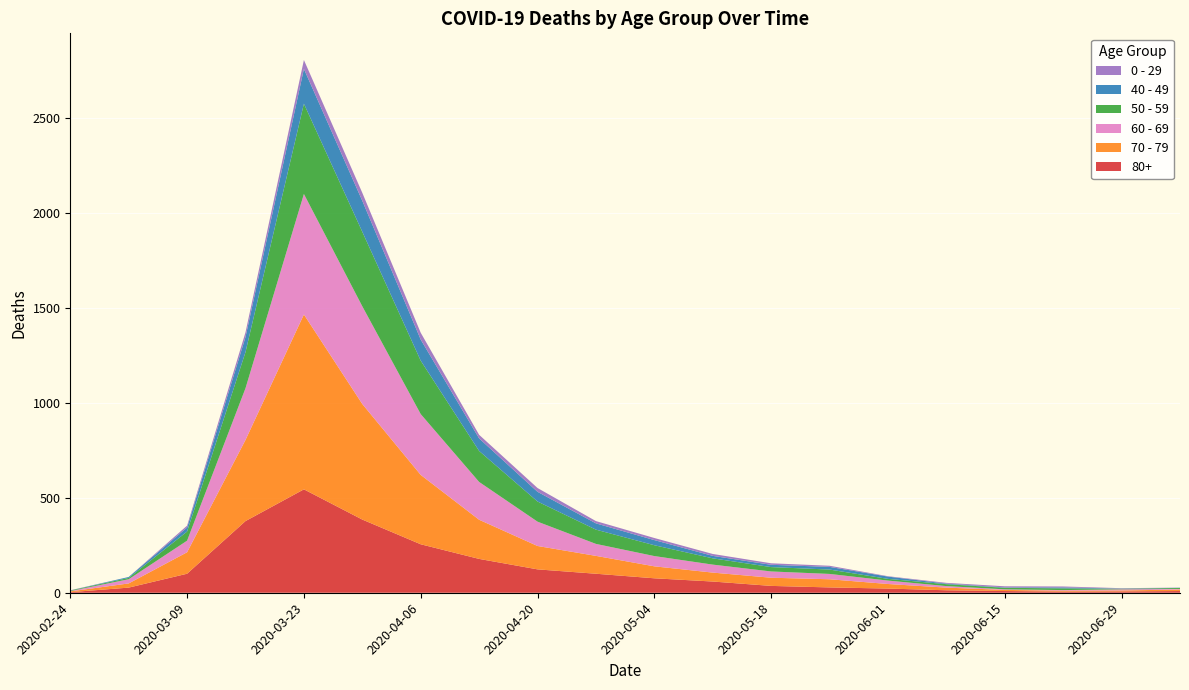

Reading right to left, extract all data points from this chart.

80+: 2020-07-06=9	2020-06-29=7	2020-06-22=6	2020-06-15=9	2020-06-08=13	2020-06-01=22	2020-05-25=28	2020-05-18=36	2020-05-11=59	2020-05-04=76	2020-04-27=100	2020-04-20=123	2020-04-13=178	2020-04-06=255	2020-03-30=385	2020-03-23=544	2020-03-16=377	2020-03-09=100	2020-03-02=27	2020-02-24=3
70 - 79: 2020-07-06=8	2020-06-29=5	2020-06-22=5	2020-06-15=6	2020-06-08=14	2020-06-01=24	2020-05-25=43	2020-05-18=43	2020-05-11=47	2020-05-04=63	2020-04-27=94	2020-04-20=123	2020-04-13=206	2020-04-06=365	2020-03-30=608	2020-03-23=920	2020-03-16=427	2020-03-09=113	2020-03-02=22	2020-02-24=4
60 - 69: 2020-07-06=3	2020-06-29=6	2020-06-22=3	2020-06-15=3	2020-06-08=8	2020-06-01=18	2020-05-25=28	2020-05-18=33	2020-05-11=42	2020-05-04=54	2020-04-27=63	2020-04-20=128	2020-04-13=199	2020-04-06=320	2020-03-30=514	2020-03-23=634	2020-03-16=272	2020-03-09=61	2020-03-02=22	2020-02-24=2
50 - 59: 2020-07-06=5	2020-06-29=3	2020-06-22=9	2020-06-15=8	2020-06-08=10	2020-06-01=9	2020-05-25=23	2020-05-18=23	2020-05-11=33	2020-05-04=57	2020-04-27=75	2020-04-20=106	2020-04-13=163	2020-04-06=281	2020-03-30=392	2020-03-23=475	2020-03-16=190	2020-03-09=48	2020-03-02=7	2020-02-24=3
40 - 49: 2020-07-06=1	2020-06-29=1	2020-06-22=5	2020-06-15=2	2020-06-08=3	2020-06-01=12	2020-05-25=14	2020-05-18=12	2020-05-11=13	2020-05-04=27	2020-04-27=33	2020-04-20=51	2020-04-13=66	2020-04-06=111	2020-03-30=163	2020-03-23=183	2020-03-16=79	2020-03-09=21	2020-03-02=5	2020-02-24=0
0 - 29: 2020-07-06=1	2020-06-29=2	2020-06-22=5	2020-06-15=6	2020-06-08=4	2020-06-01=2	2020-05-25=6	2020-05-18=8	2020-05-11=10	2020-05-04=11	2020-04-27=12	2020-04-20=20	2020-04-13=19	2020-04-06=36	2020-03-30=42	2020-03-23=47	2020-03-16=25	2020-03-09=10	2020-03-02=0	2020-02-24=1